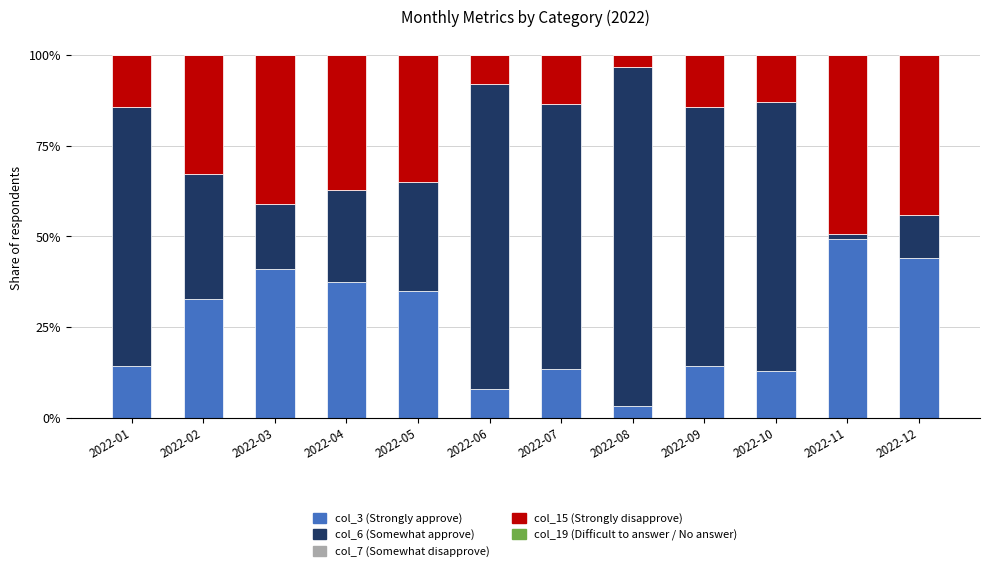

At which label does col_3 (Strongly approve) reach its peak?

2022-11